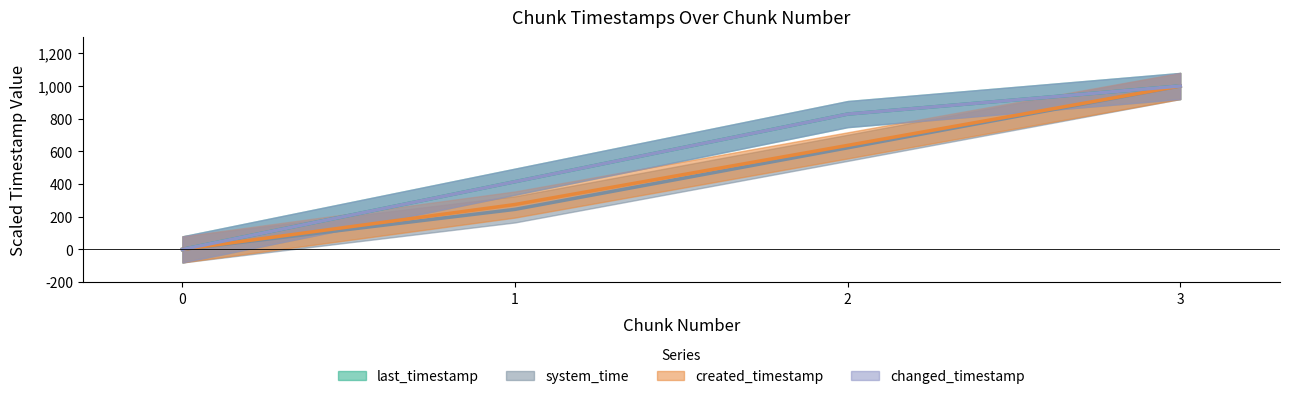

What is the value of the system_time point at the 3rd from the left?

621.6